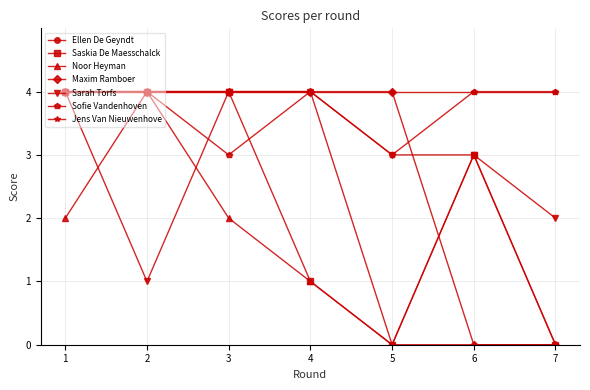

How many Maxim Ramboer values are between 0 and 4?

7